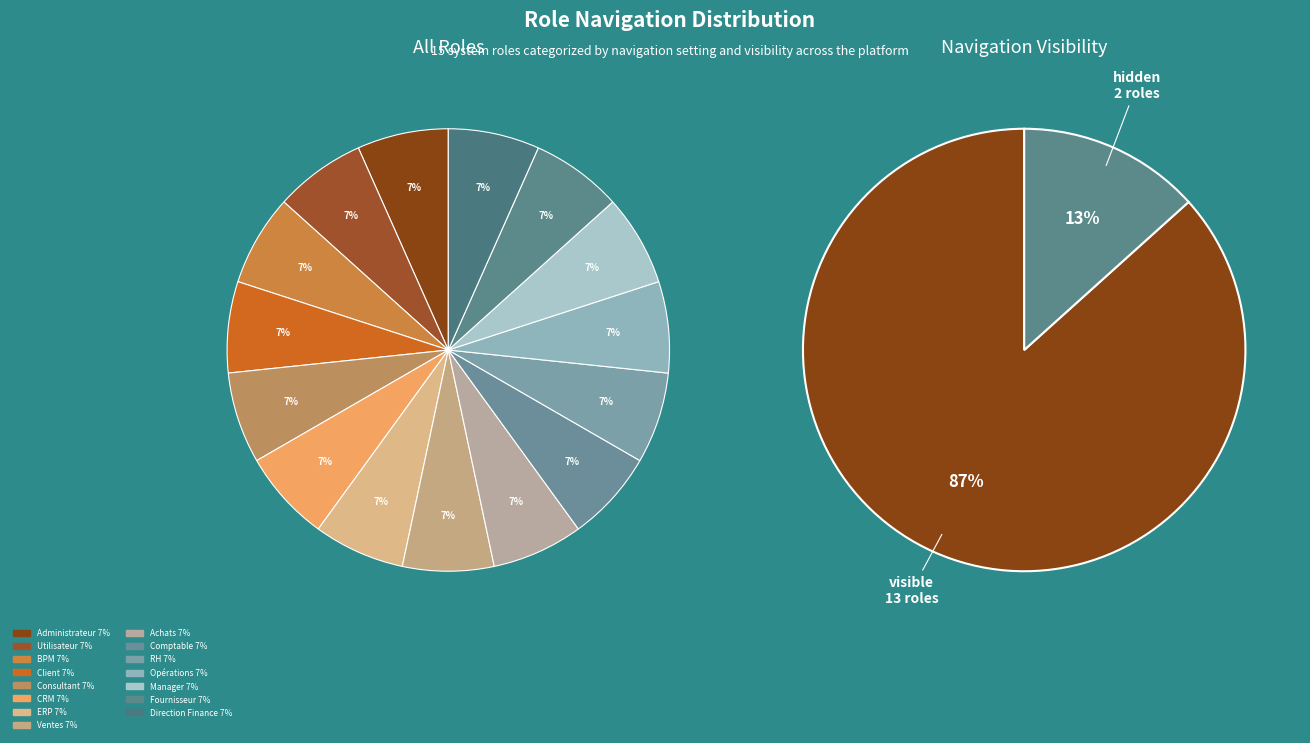

How many segments does this pie chart have?

2